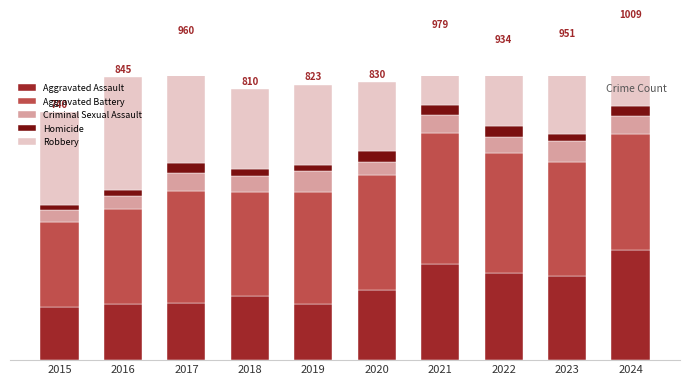

What is the value of the Robbery bar at the 4th from the left?

239